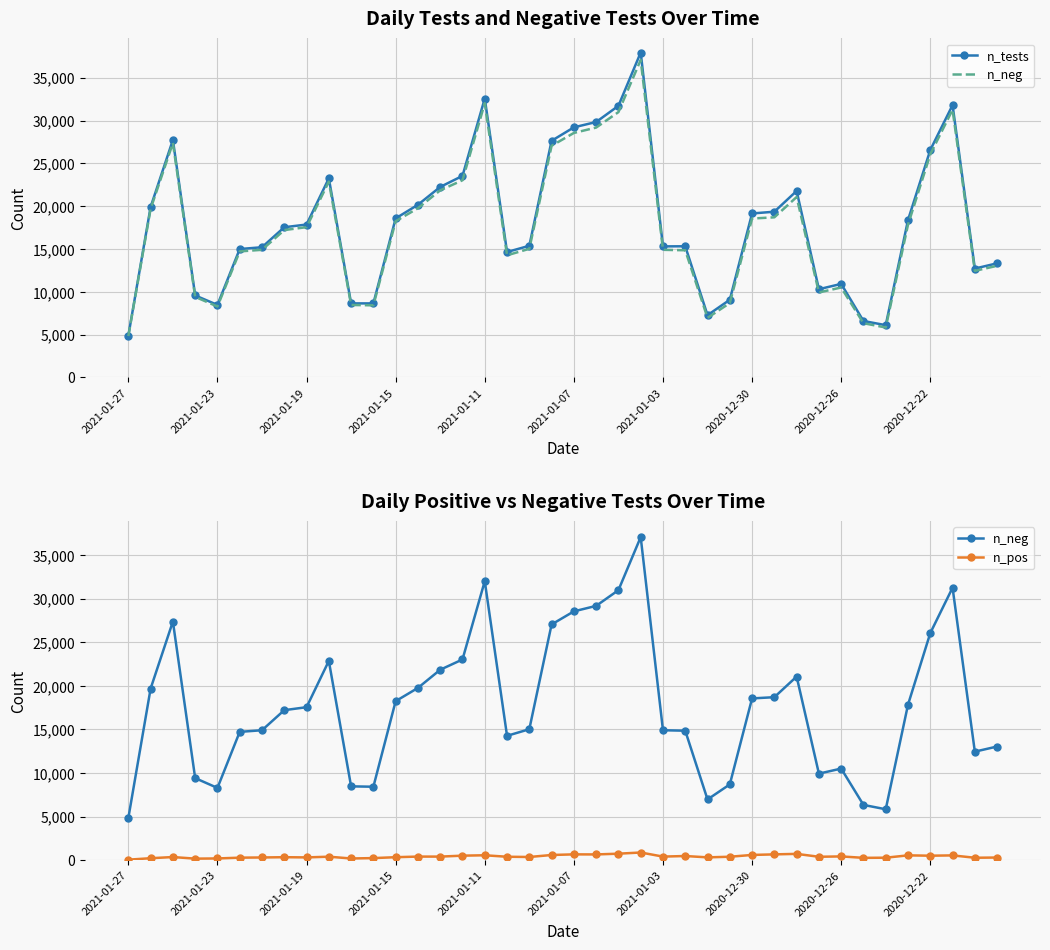

How many lines are shown in the chart?

3